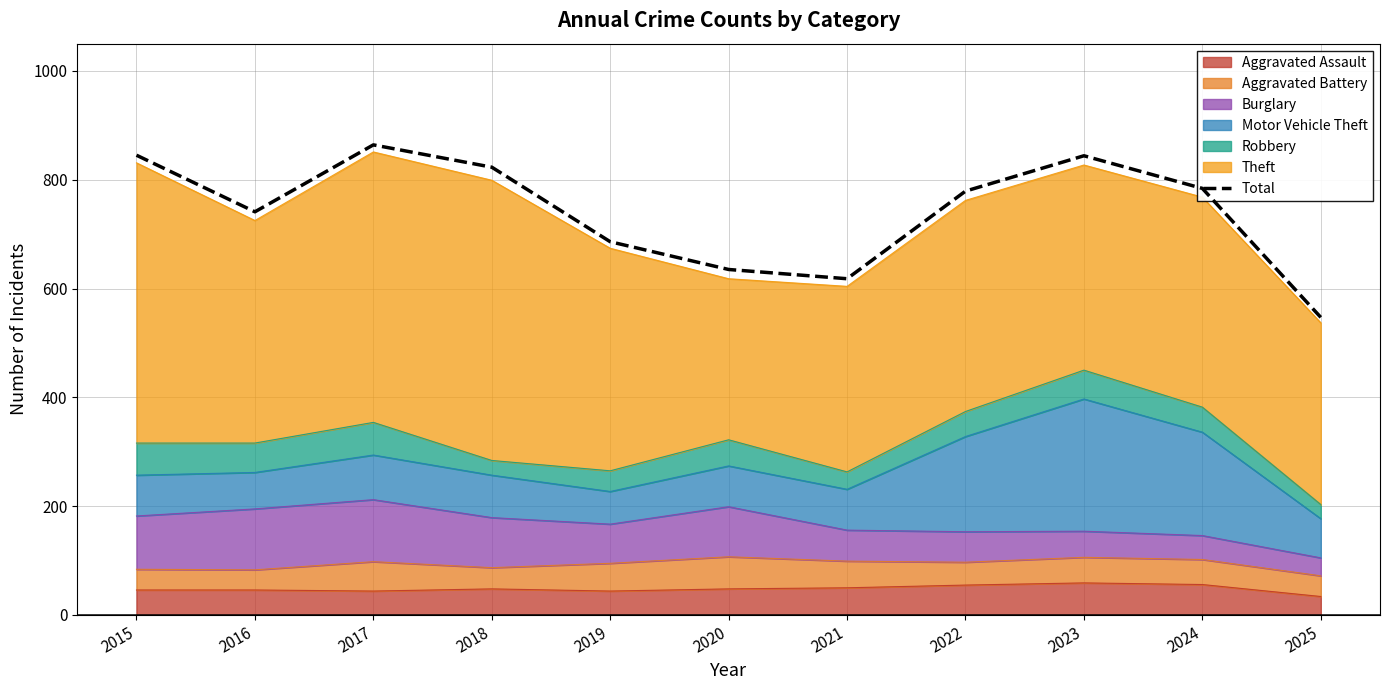

How many interior local peaks (higher than both neighbors) does the data have?

2